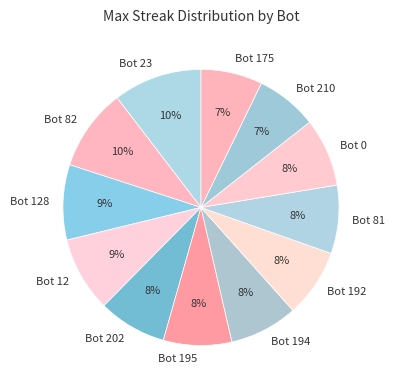

Do Bot 192 and Bot 128 together represent more than half of the pie?

No